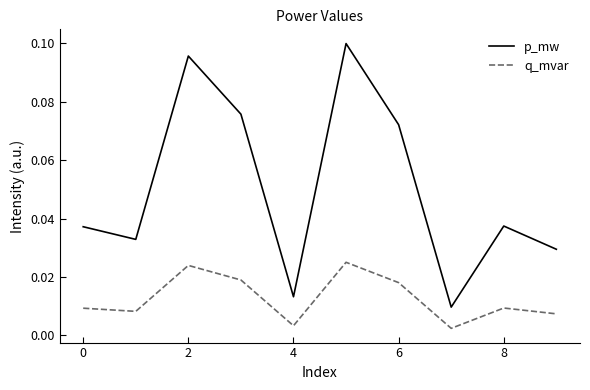

List the series in order of their peak value, lowest first.

q_mvar, p_mw